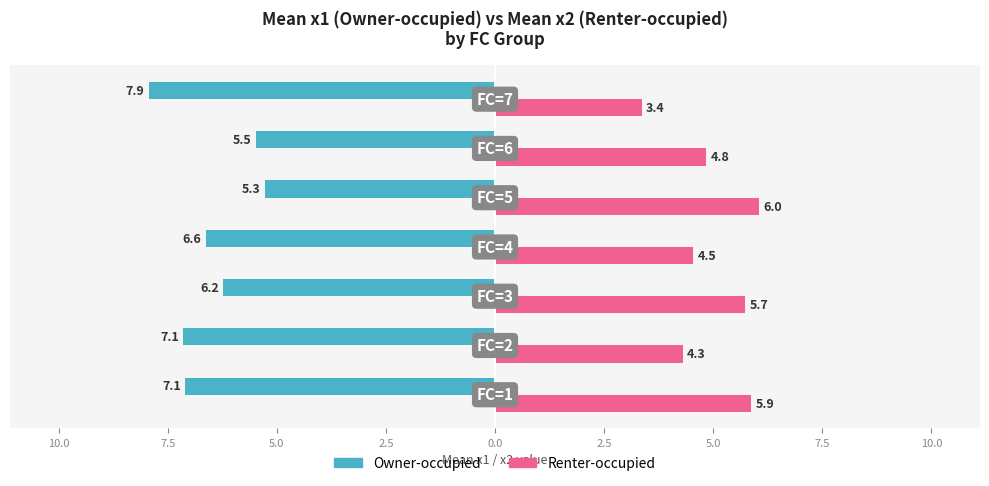

Reading right to left, extract all data points from this chart.

Owner-occupied: -7.9	-5.5	-5.3	-6.6	-6.2	-7.1	-7.1
Renter-occupied: 3.4	4.8	6.0	4.5	5.7	4.3	5.9